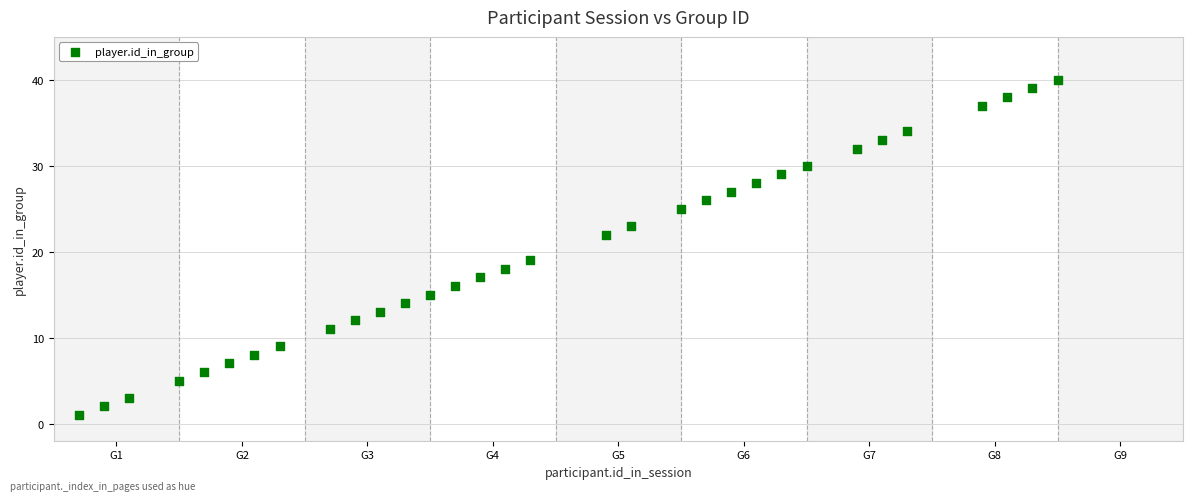

What is the range of X values (max minus min)?

39